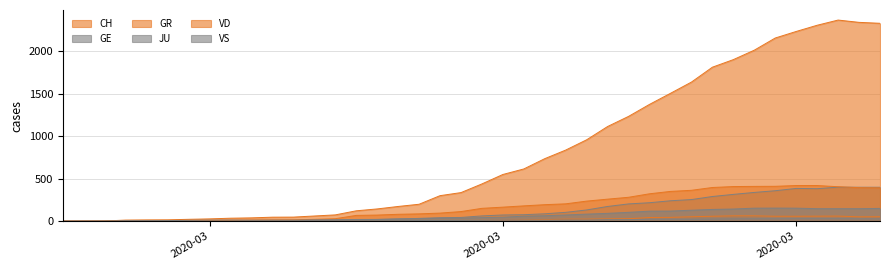

How many values in VD are above zero?

37